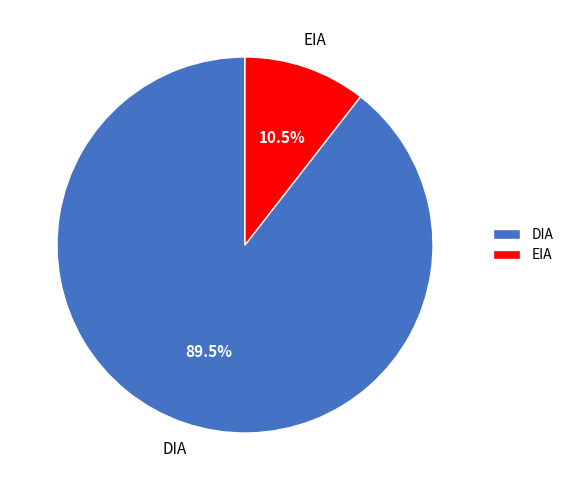

Which category has the biggest portion of the pie?

DIA